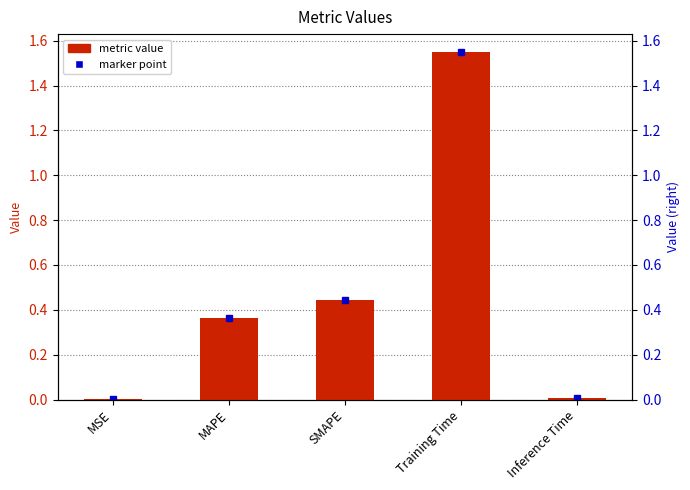

List the labels in order of value, largest first.

Training Time, SMAPE, MAPE, Inference Time, MSE